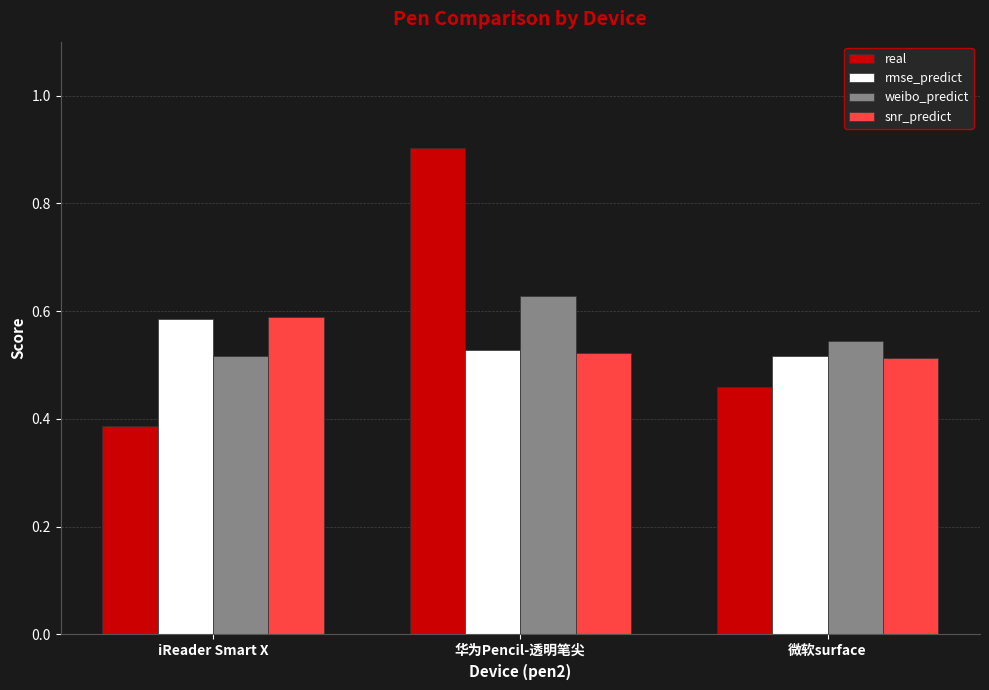

How many bars are there in each group?

4